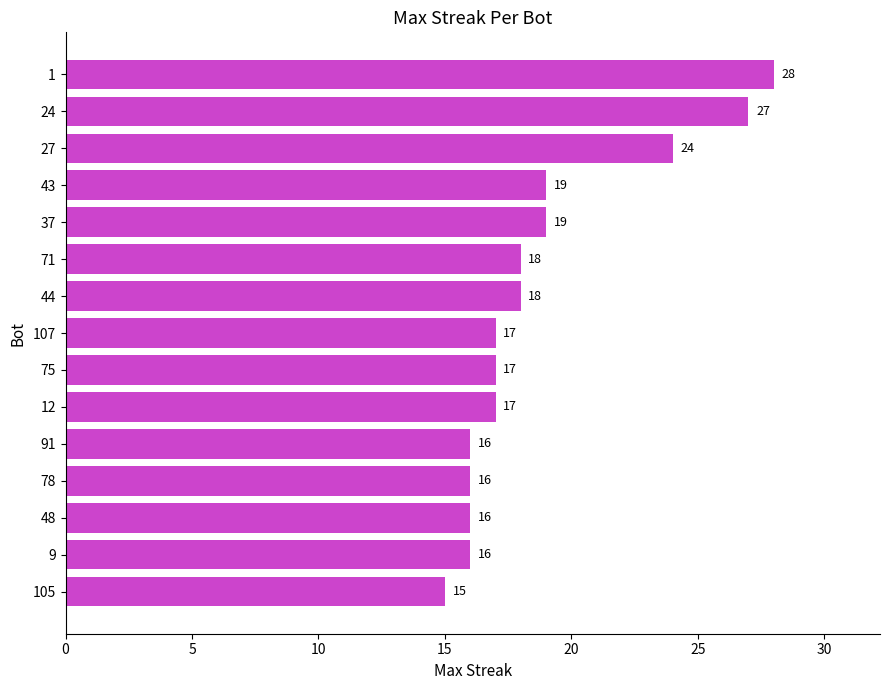

Reading top to bottom, list all the values displayed in this chart.

28	27	24	19	19	18	18	17	17	17	16	16	16	16	15